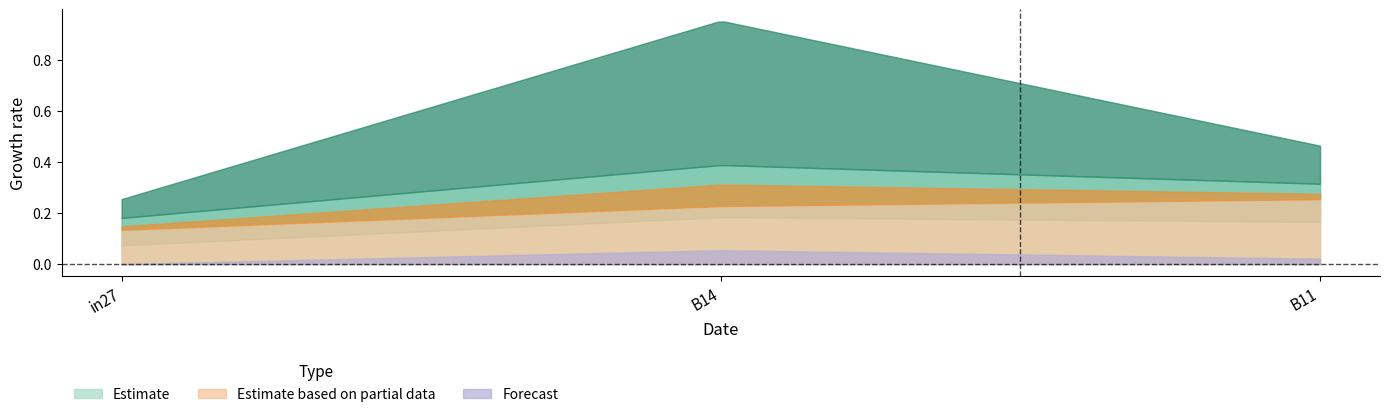

Between B14 and B11, which is larger?

B14